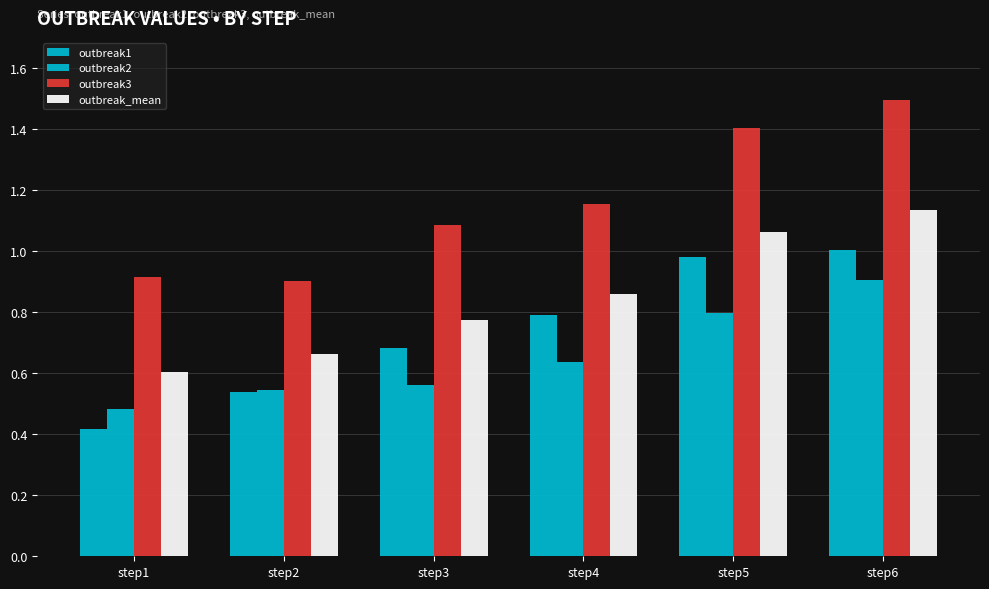

What is the total value across all series at step6?

4.5